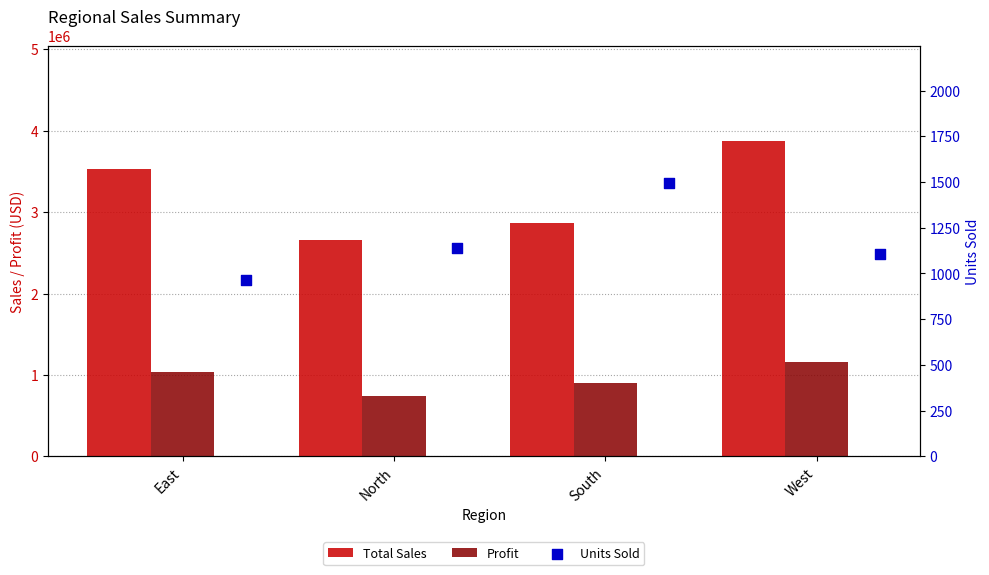

Which series has the largest total across all categories?

Total Sales